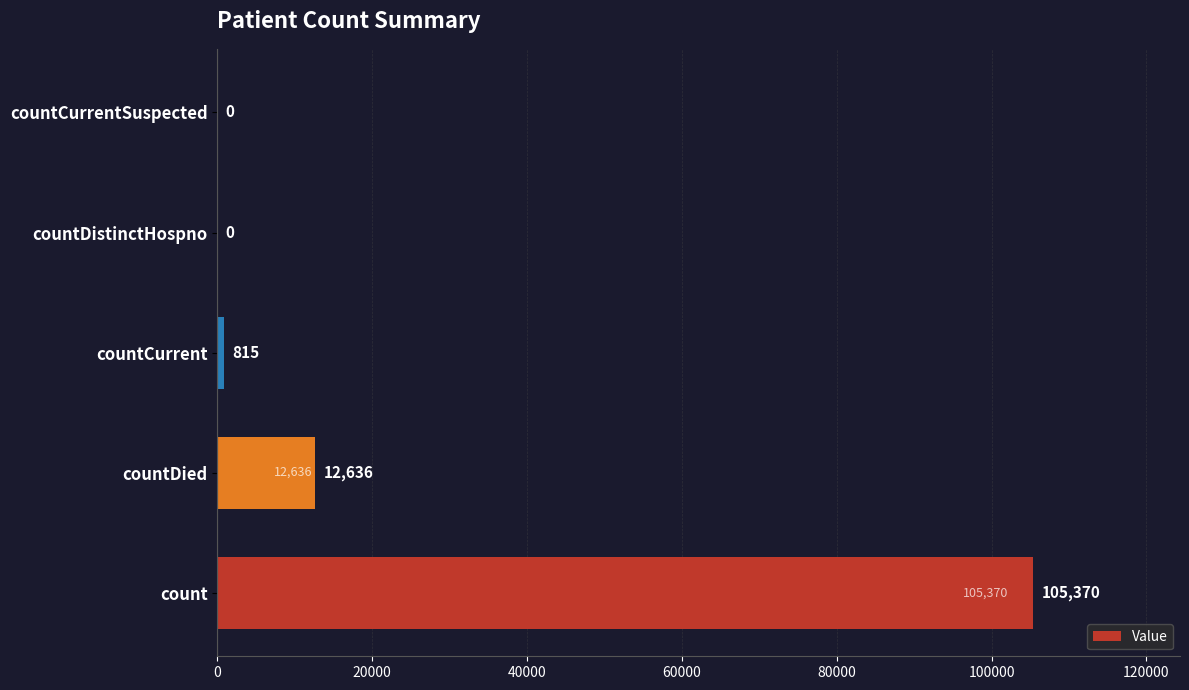

Which has a higher value, countDistinctHospno or countCurrent?

countCurrent